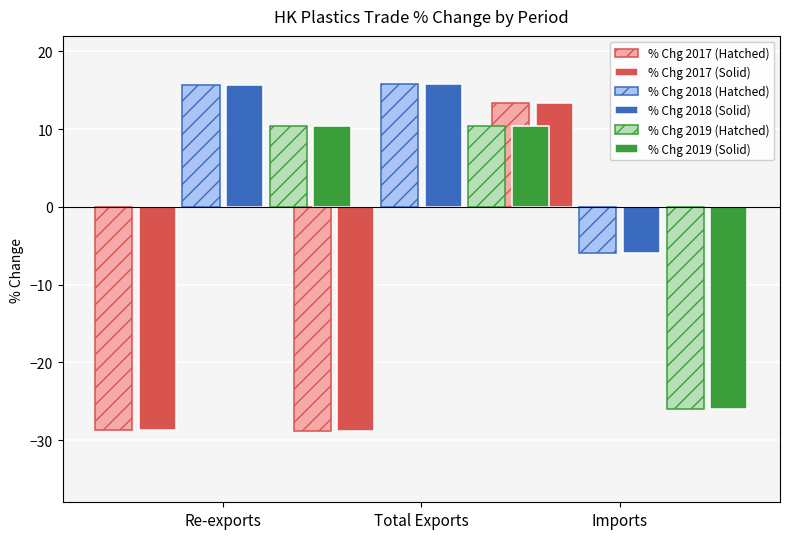

What is the label of the 1st bar from the left?

Re-exports